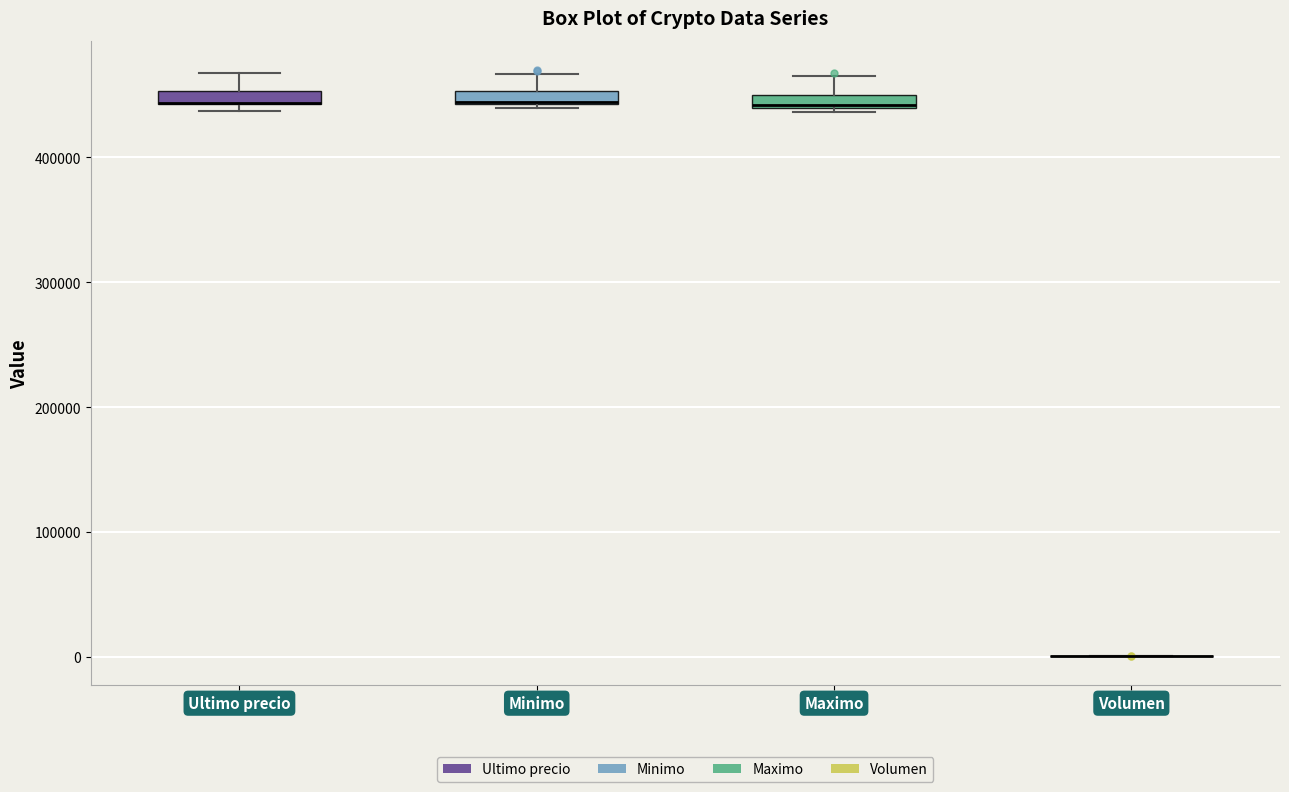

Where is the upper edge of the box for Minimo on the y-axis? The values are not printed on the chart, so give them approximately, as read against the axis.

450000